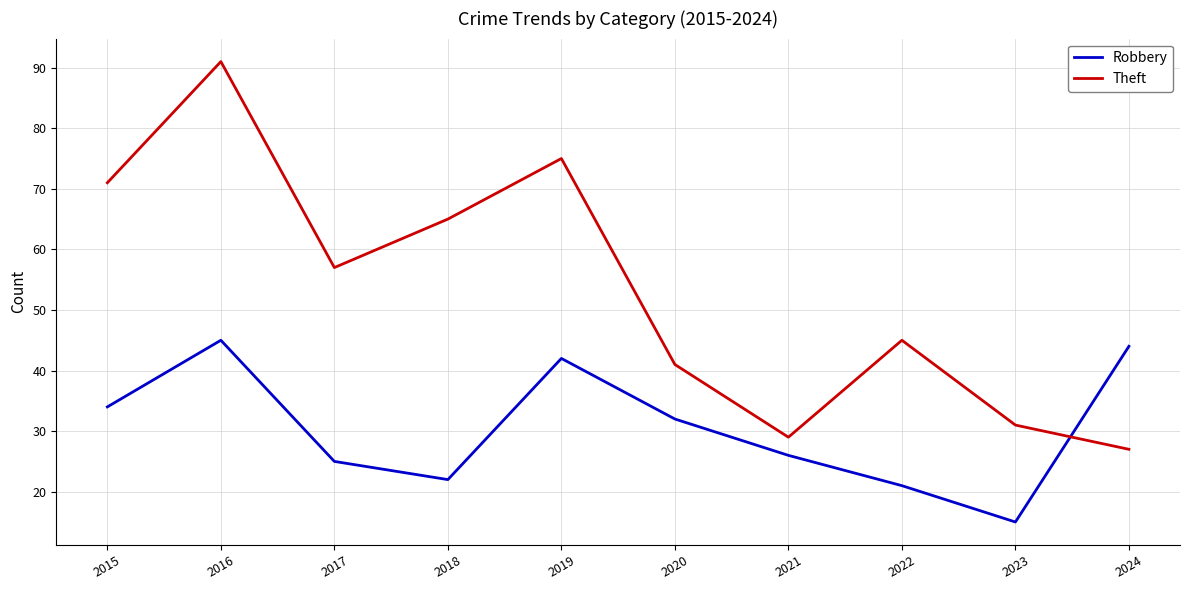

How many times do Theft and Robbery cross each other?

1